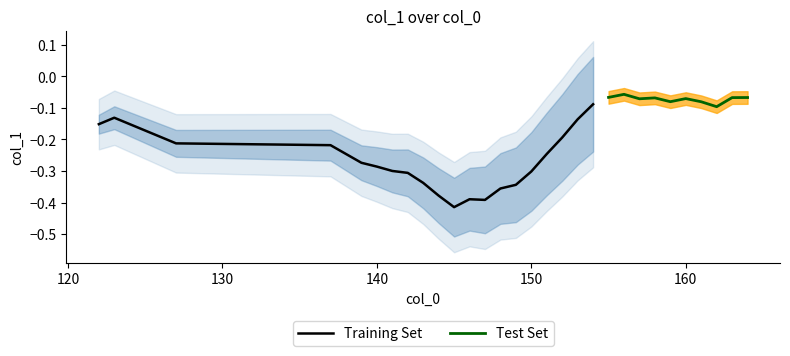

The value at 150 is -0.3. True or false?

True